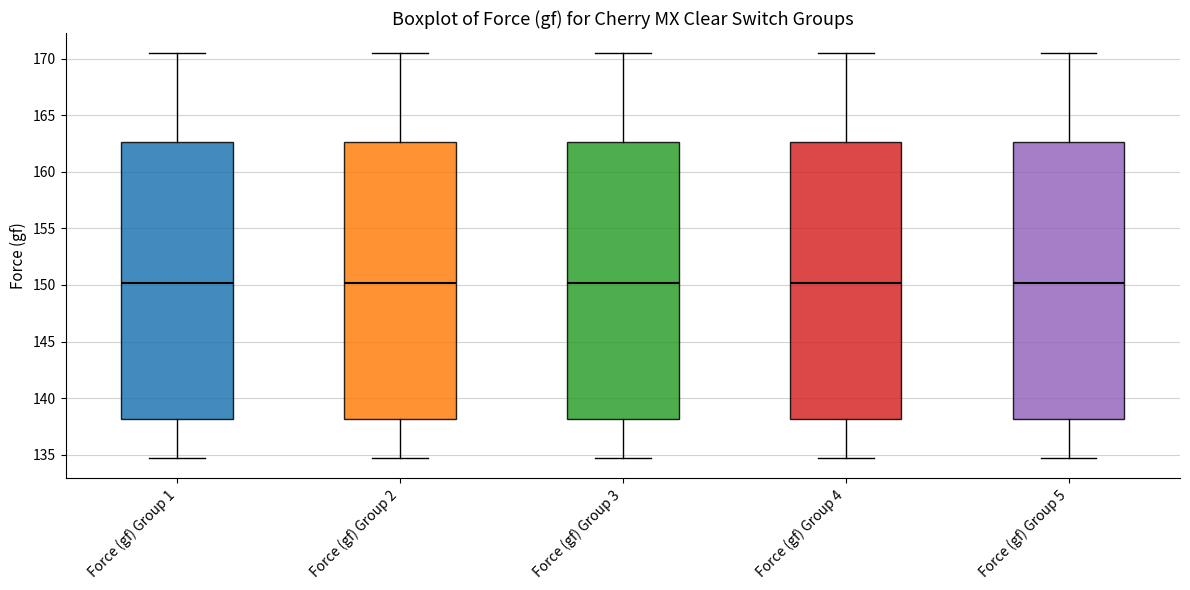

Where is the lower edge of the box for Force (gf) Group 2 on the y-axis? The values are not printed on the chart, so give them approximately, as read against the axis.

138.0